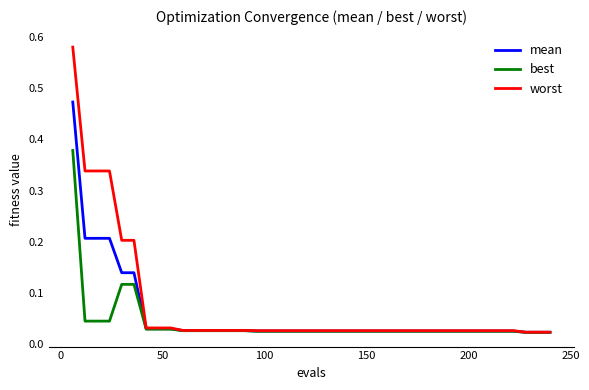

List the series in order of their peak value, highest first.

worst, mean, best